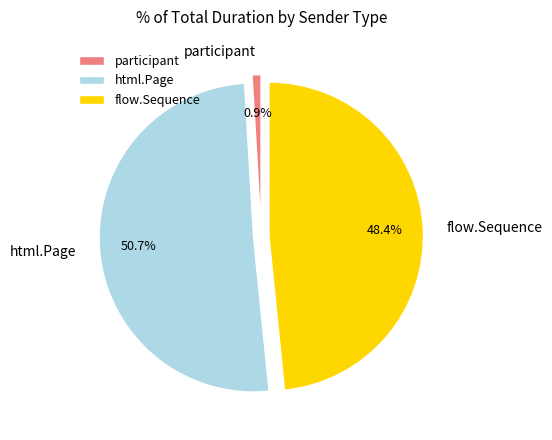

Rank the categories by value from highest to lowest.

html.Page, flow.Sequence, participant